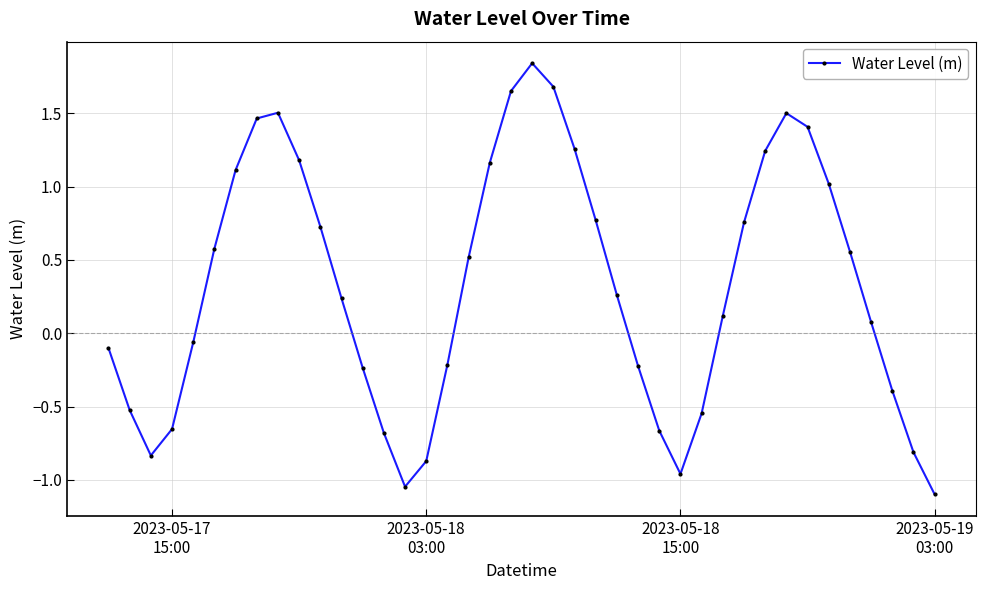

What is the difference between the maximum and minimum values?

2.9